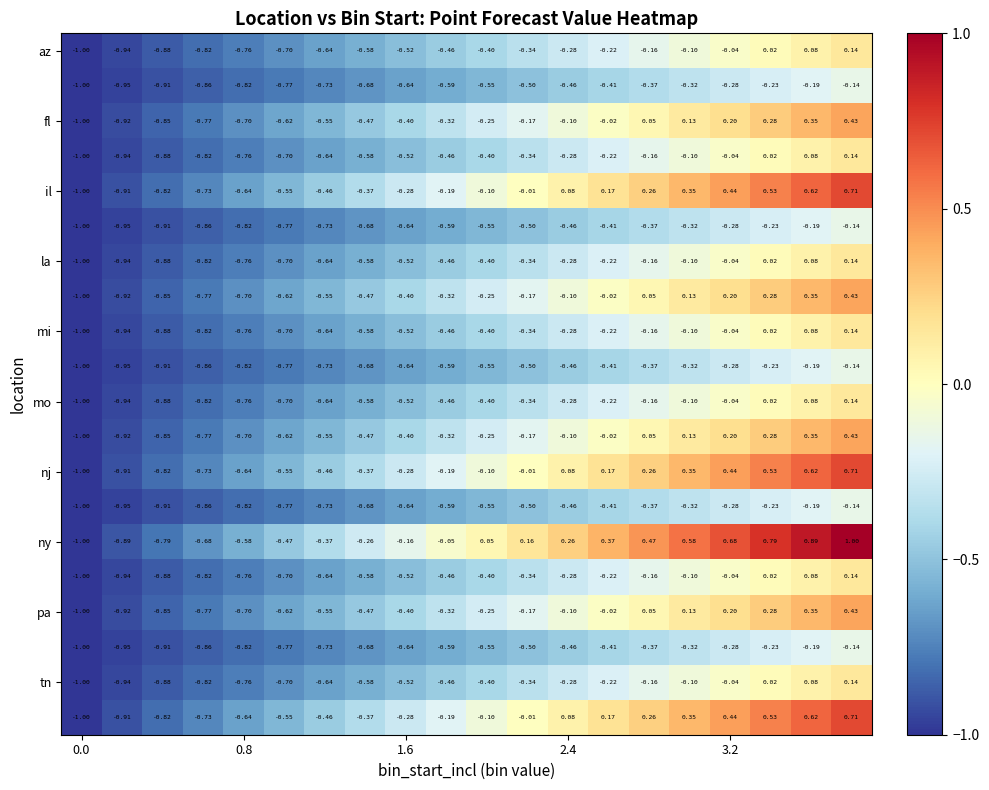

Between 2.4 and 3.2, which series saw the biggest shift?

ny